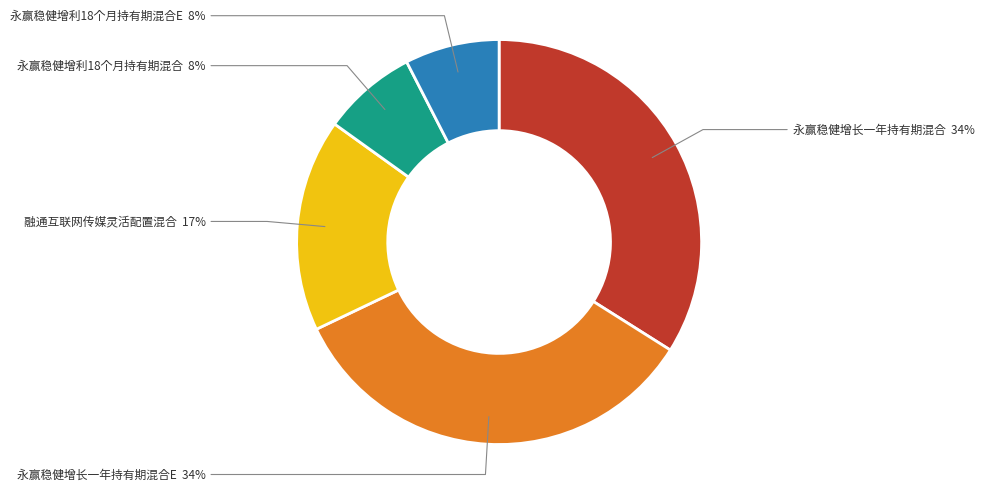

Does 融通互联网传媒灵活配置混合 represent more than half of the total?

No